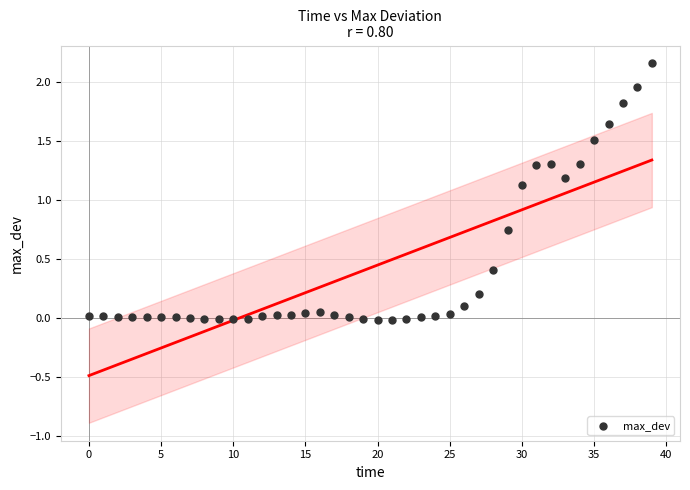

What Y value in the scatter plot is closest to 1?

1.1